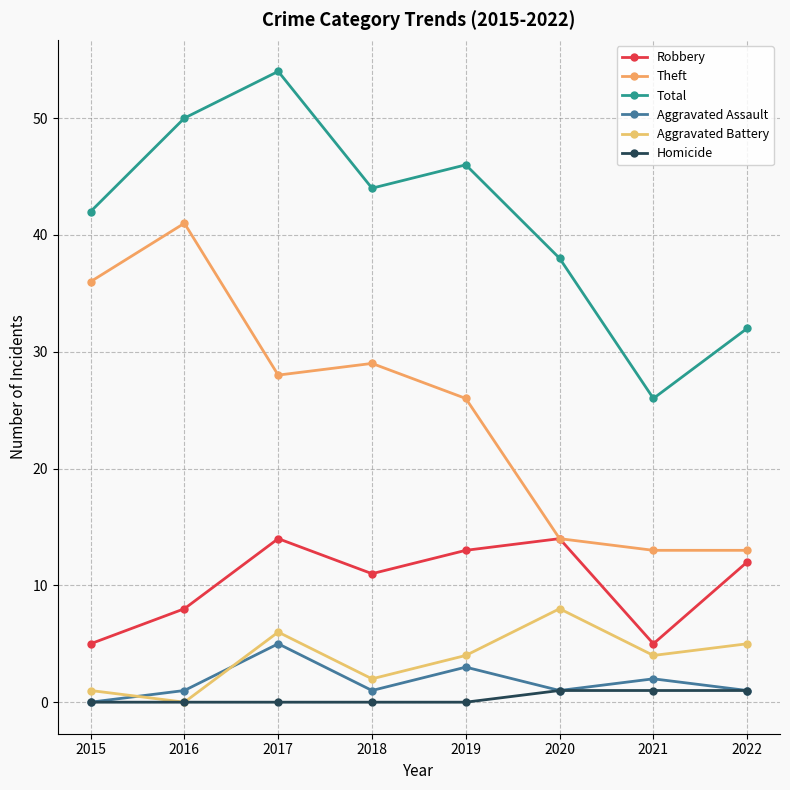

What is the average value of the Aggravated Assault series?

2